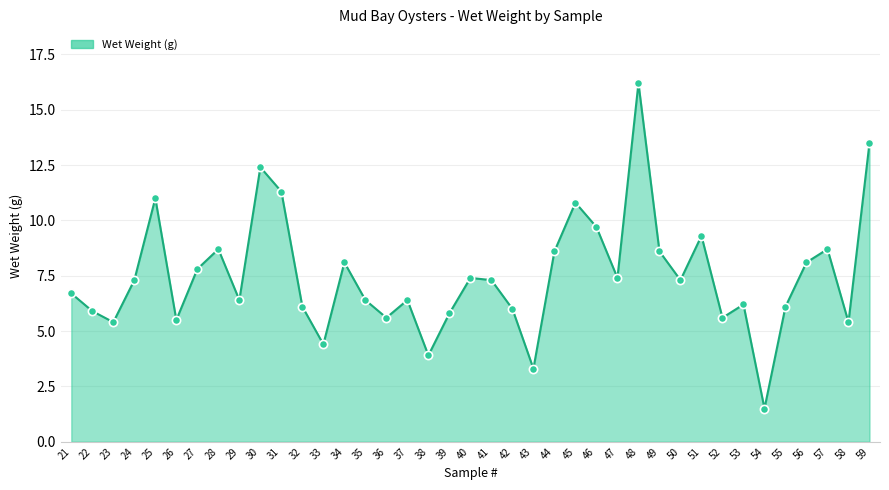

Which has a higher value, 21 or 34?

34